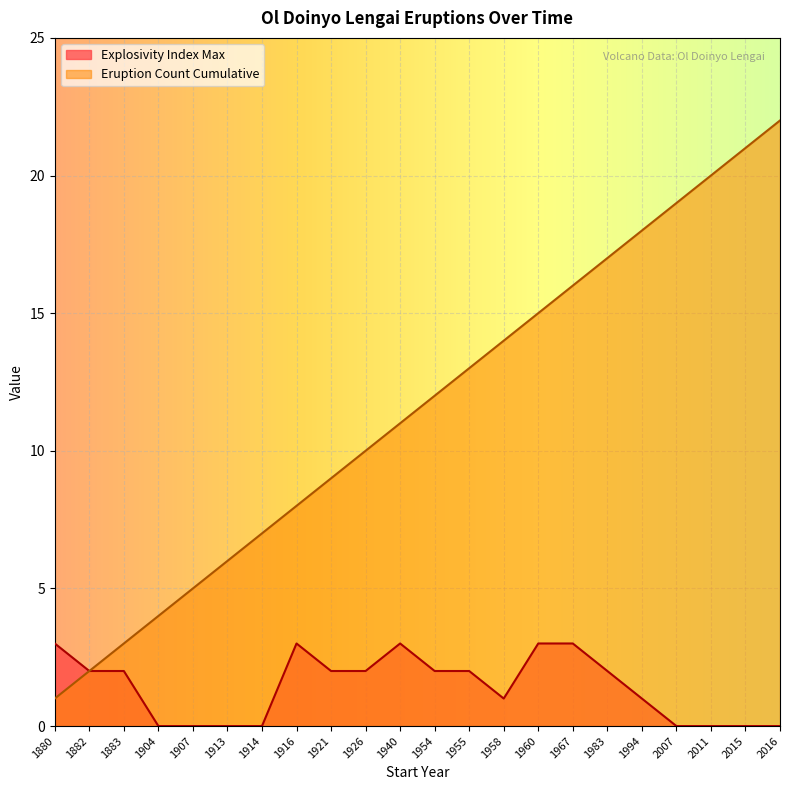

The value of Explosivity Index Max at 1913 is 0. True or false?

True